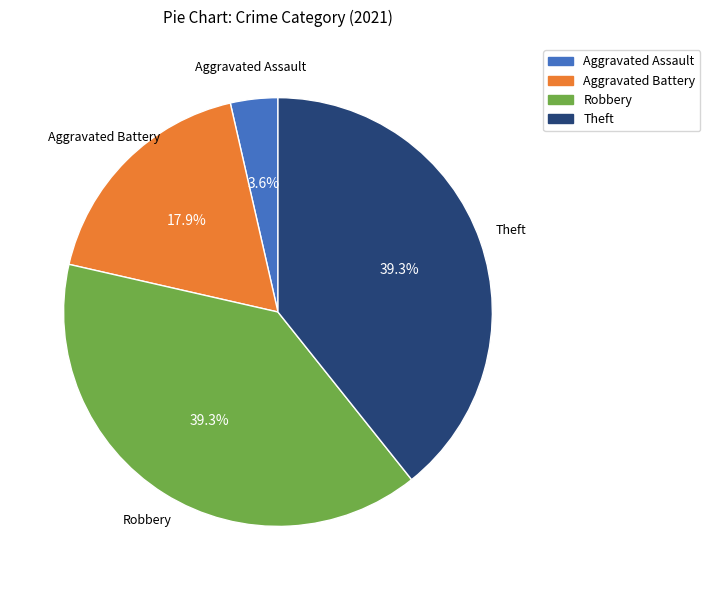

Does any single category account for the majority?

No